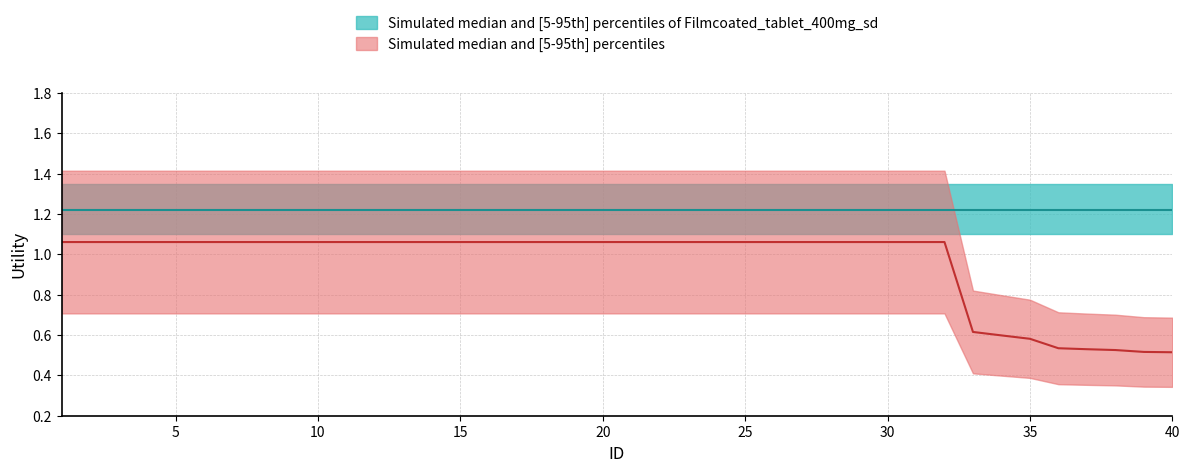

Count the median values in the range 1 to 2.

32